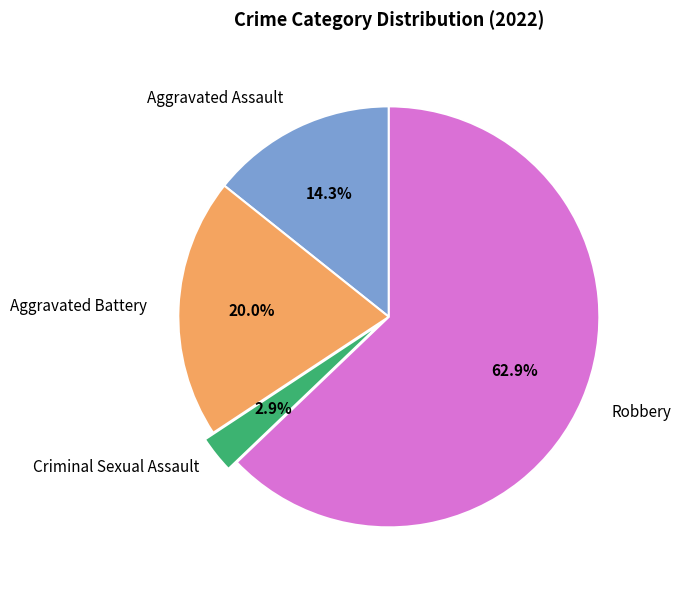

How many slices are in this pie chart?

4